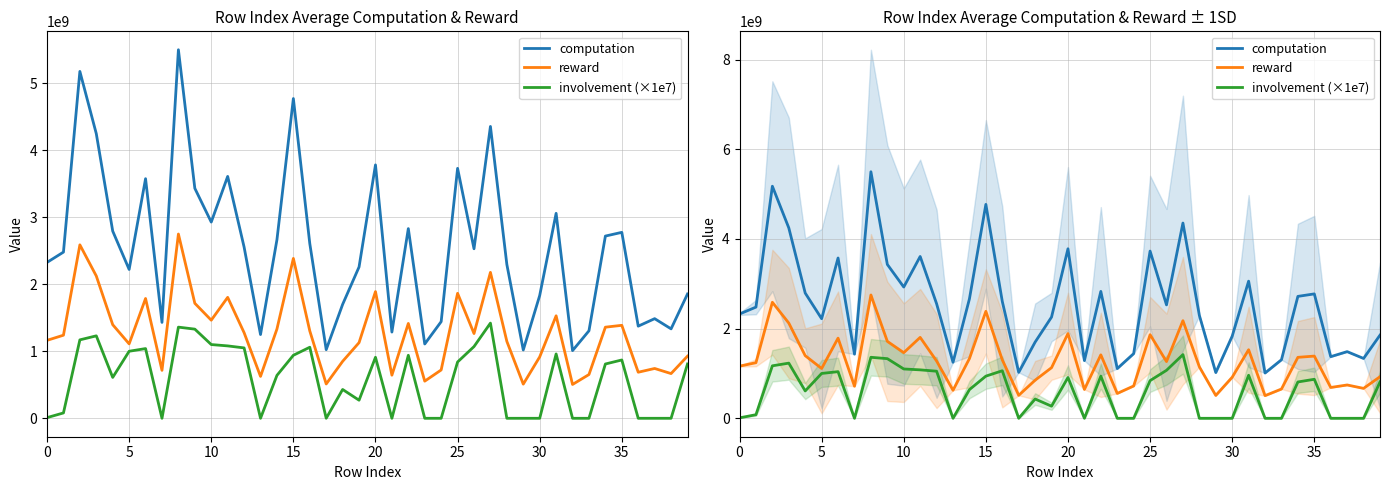

What are all the series names shown in the legend?

computation, reward, involvement (×1e7)